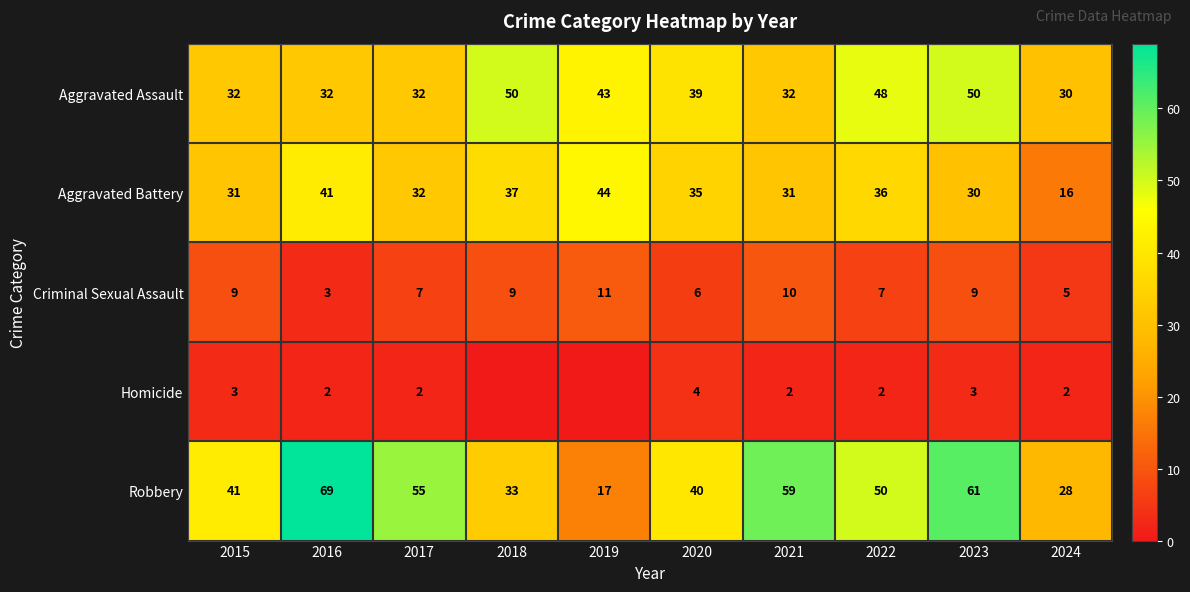

What is the difference between the maximum and second lowest values in the Aggravated Assault series?

18